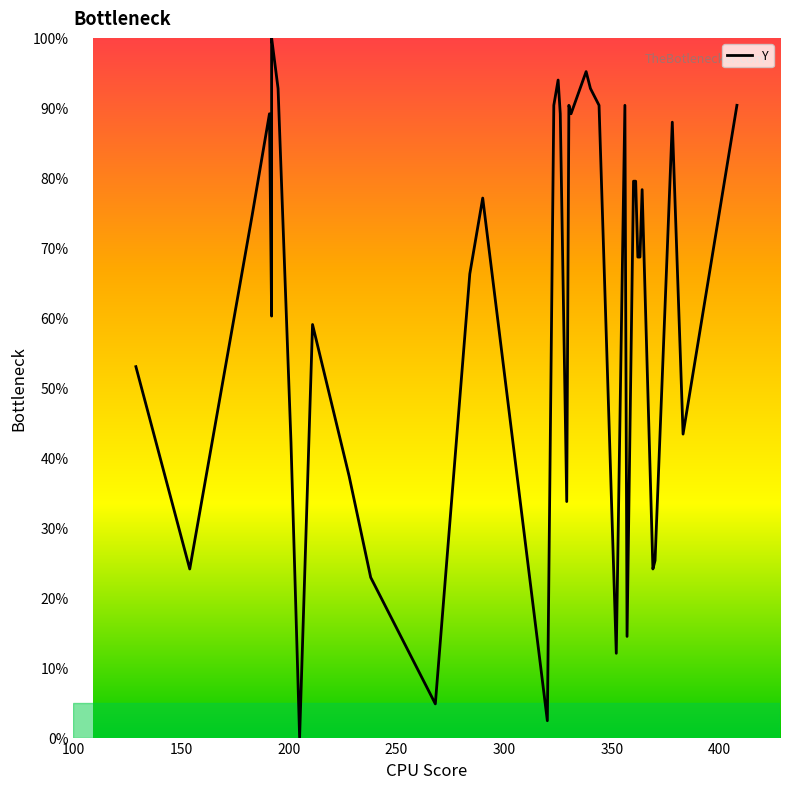

What is the difference between the maximum and minimum values?

100.0